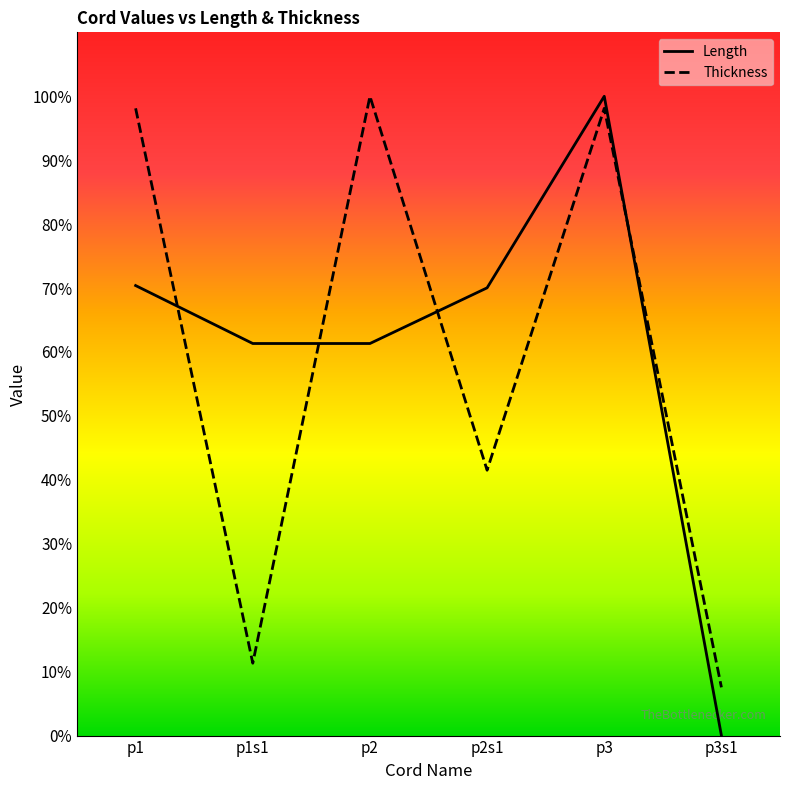

Rank the series by their average value, from highest to lowest.

Length, Thickness